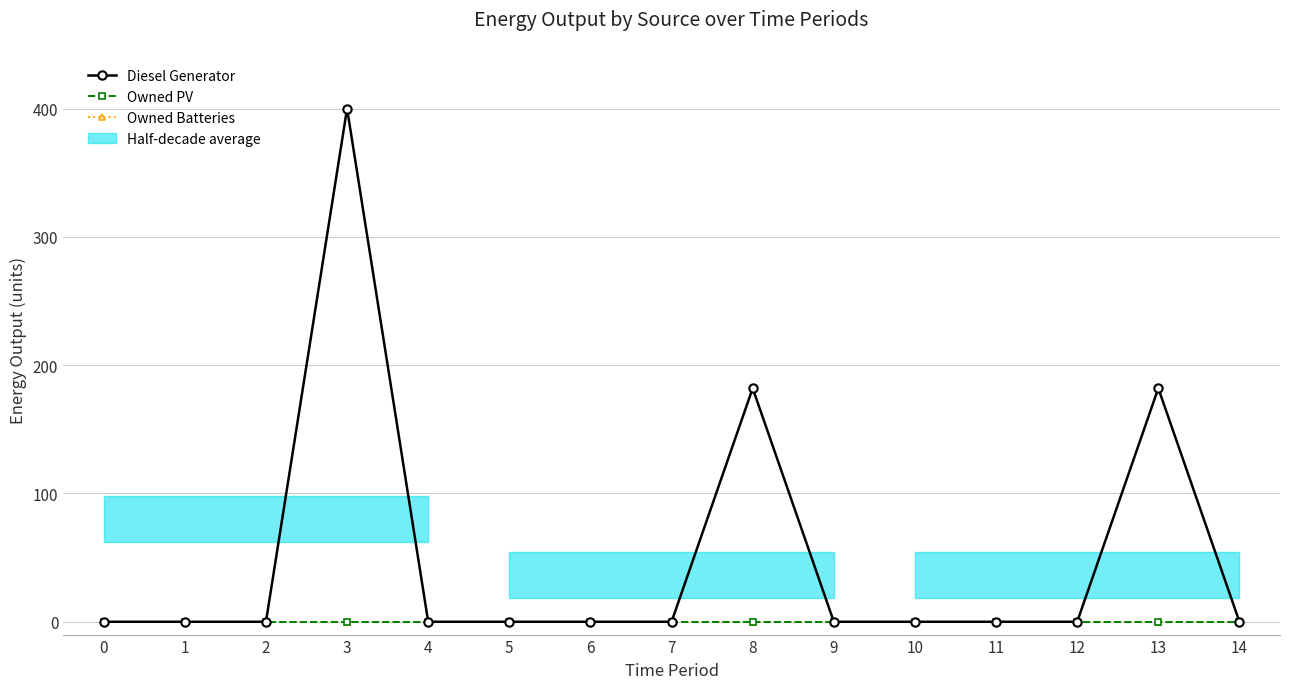

Is it true that Diesel Generator equals 255 at 5?

False